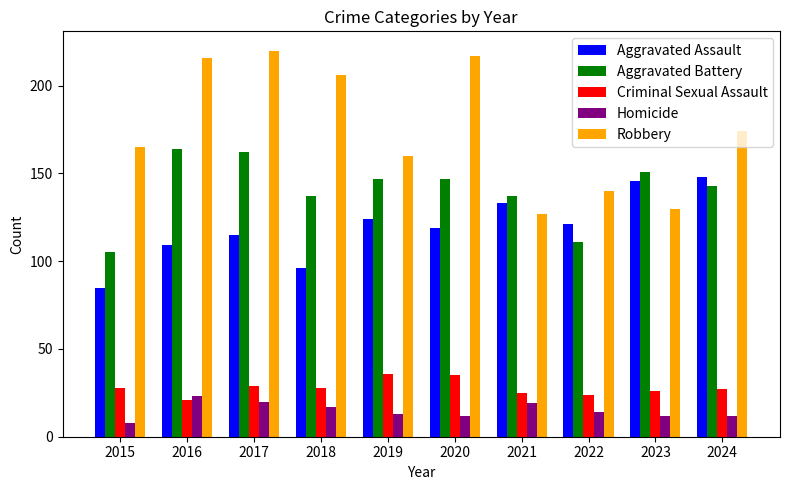

Which category has the highest value in the Aggravated Battery series?

2016